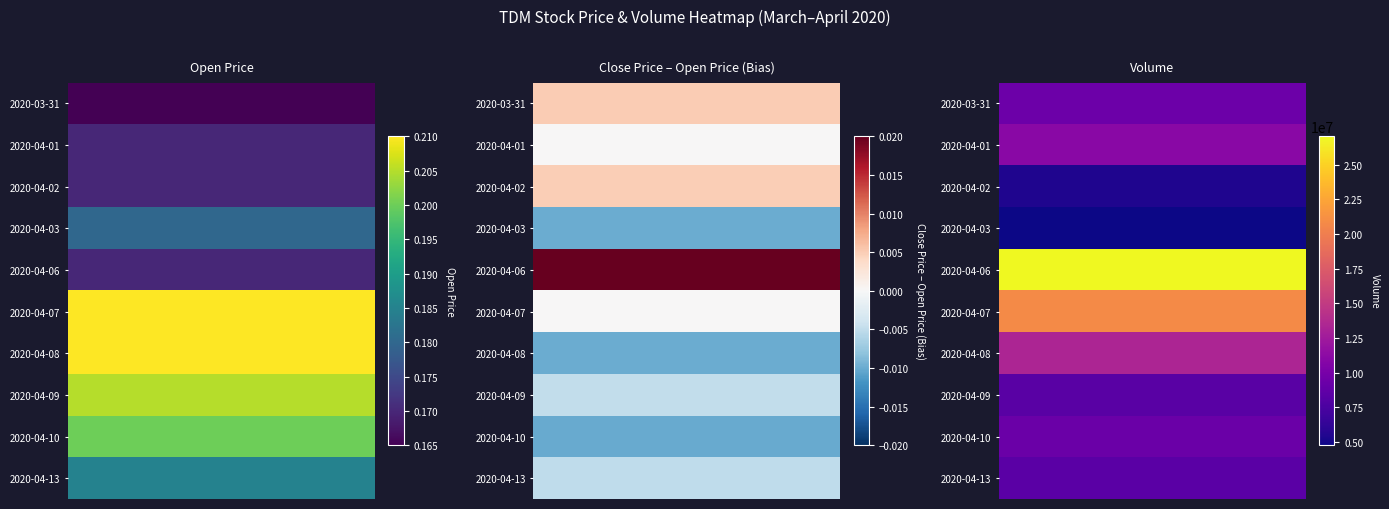

Is it true that 2020-04-09 equals 0.2 at 3?

True